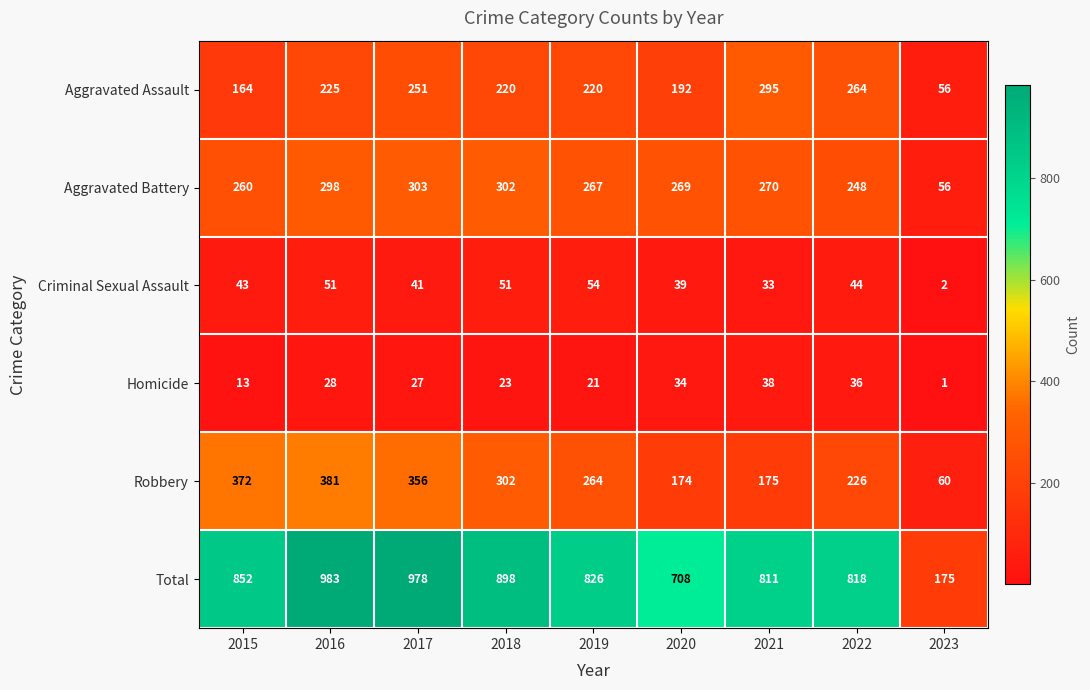

What is the difference between the Total values at 2022 and 2016?

165